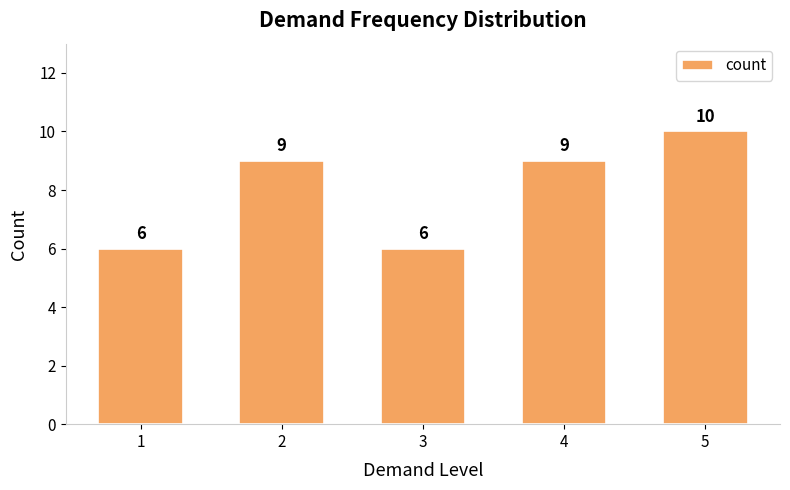

Is it true that the value at 2 is 15?

False